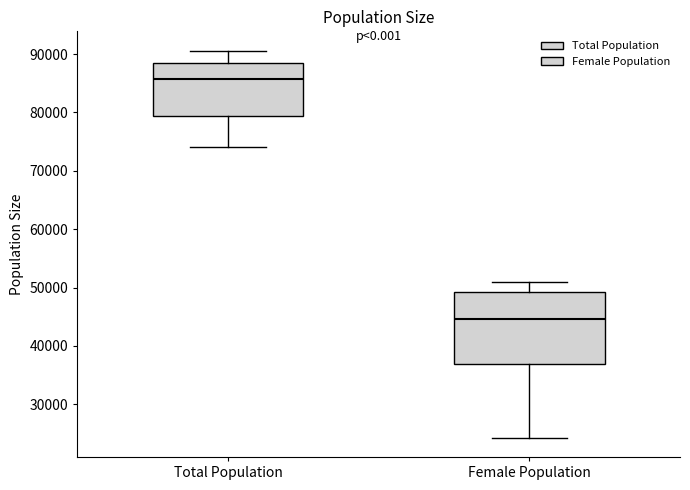

Comparing the boxes themselves (not the whiskers), which one is the tallest?

Female Population